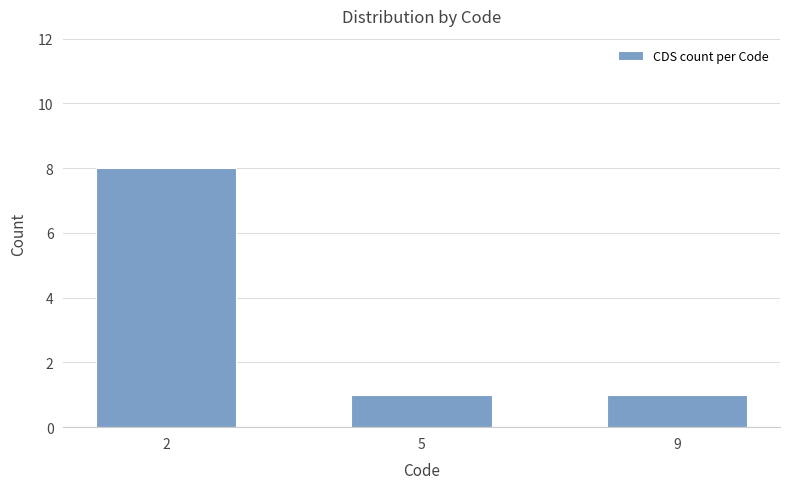

Between 2 and 5, which is larger?

2